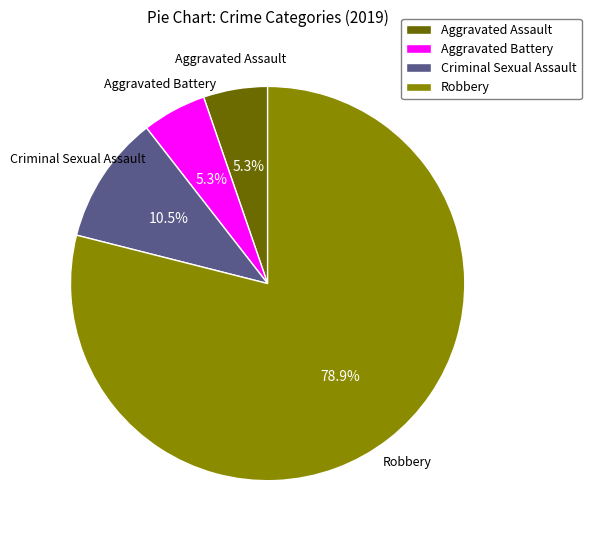

True or false: Aggravated Battery accounts for 1% of the total.

False